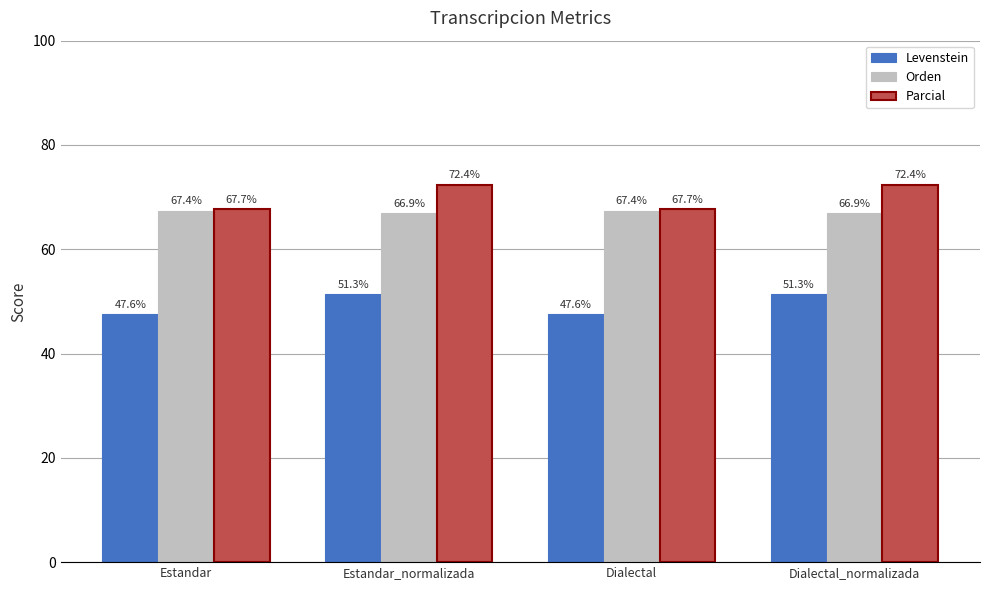

What is the spread (max minus min) of values at Estandar_normalizada?

21.1